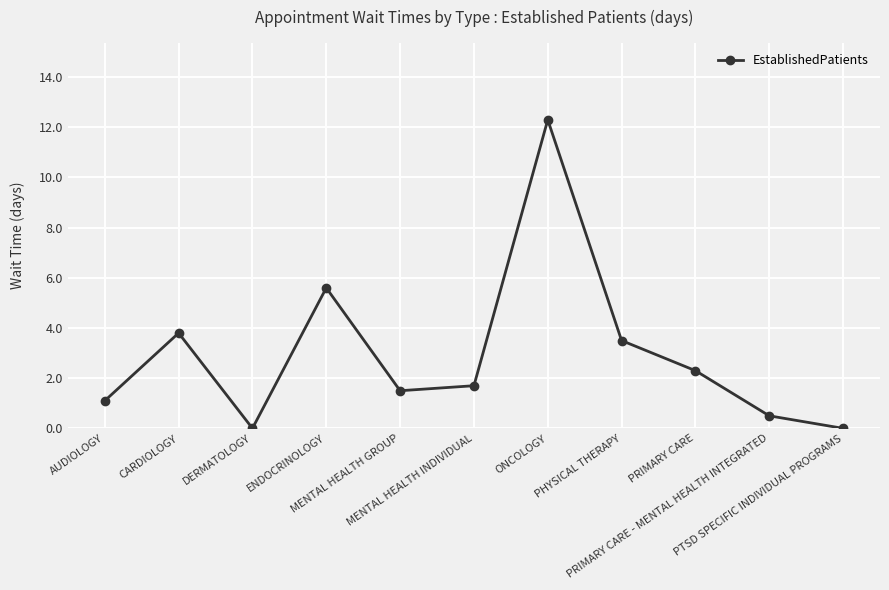

What is the maximum value shown in the chart?

12.3